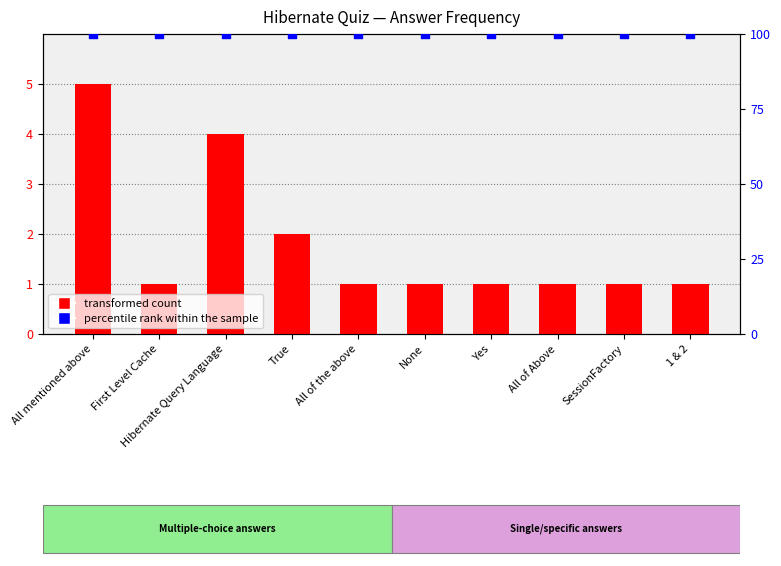

Is the value of percentile rank within the sample at First Level Cache greater than the value of Count of Questions at SessionFactory?

Yes